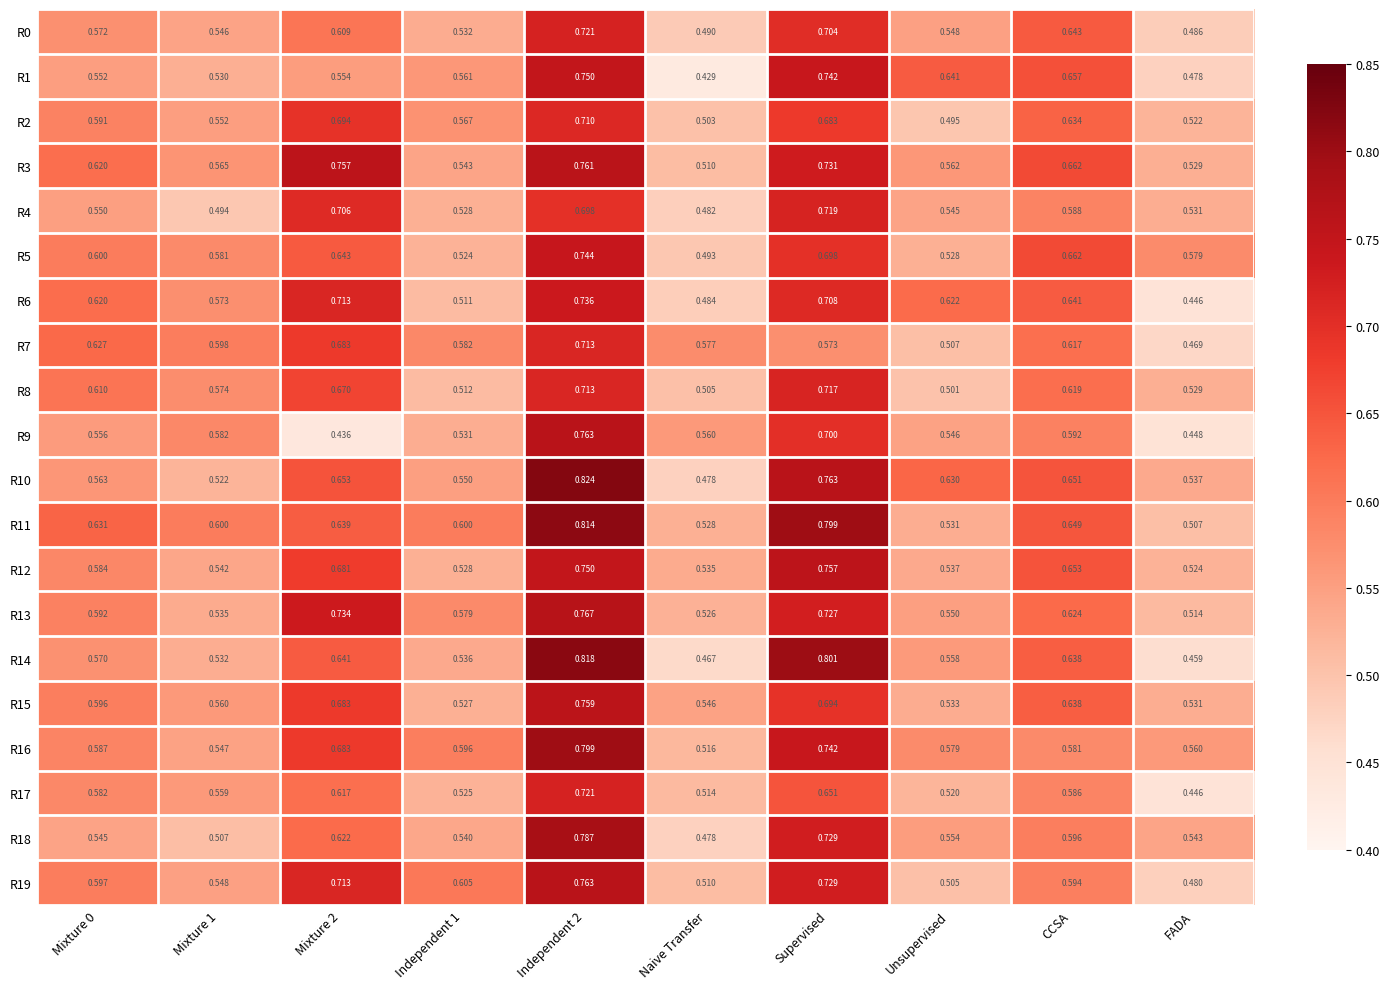

At which label is R0 closest to 0?

FADA